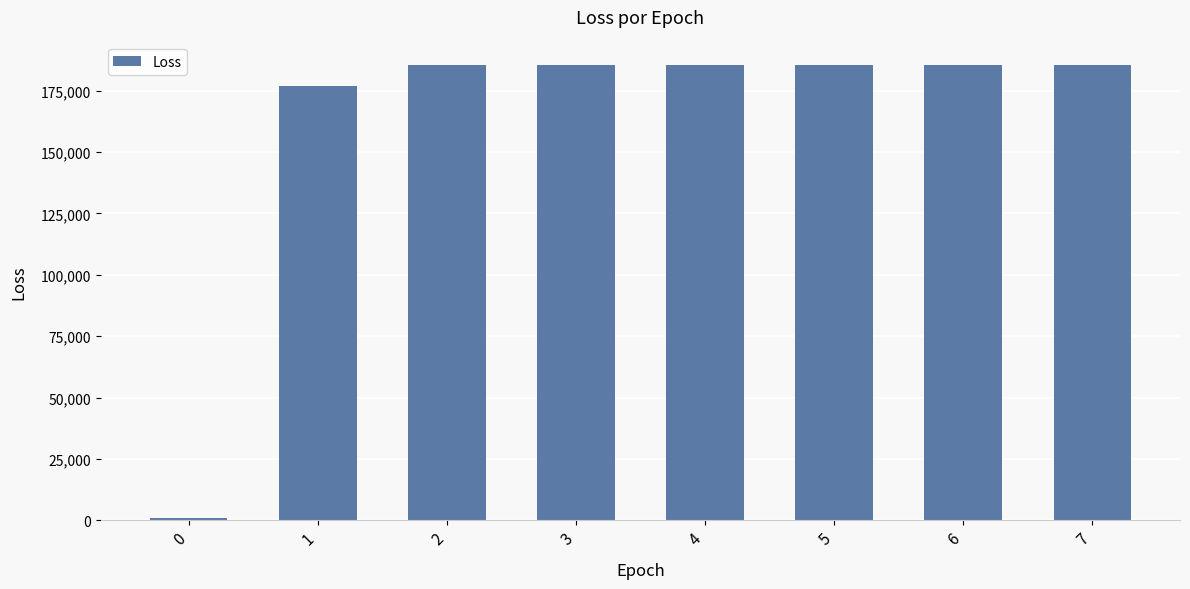

Reading right to left, transcribe all the data shown in this chart.

7=185319.6	6=185319.6	5=185319.6	4=185319.6	3=185319.6	2=185319.6	1=176661.5	0=993.5